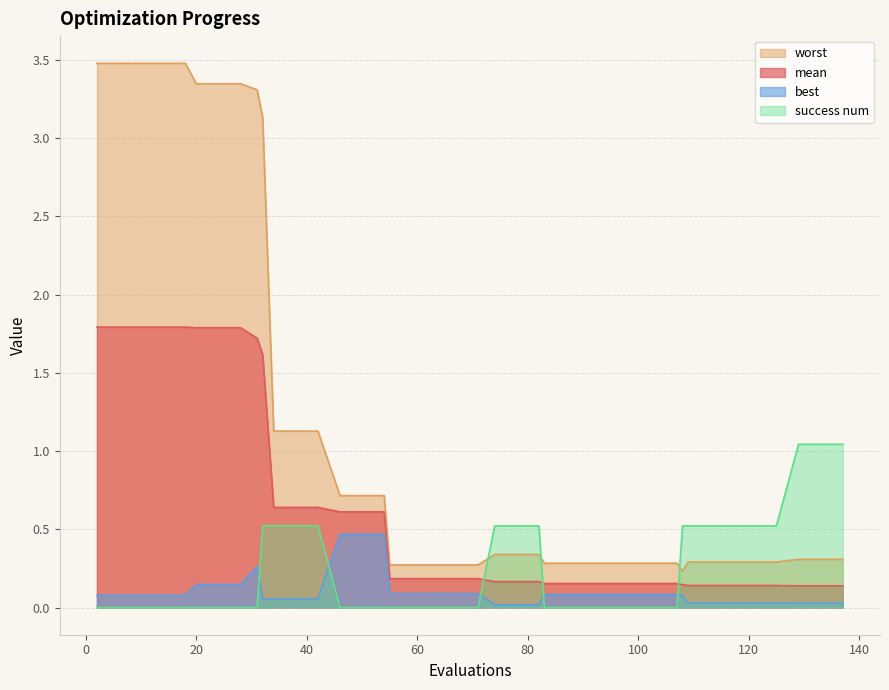

True or false: worst and best cross at least once.

False